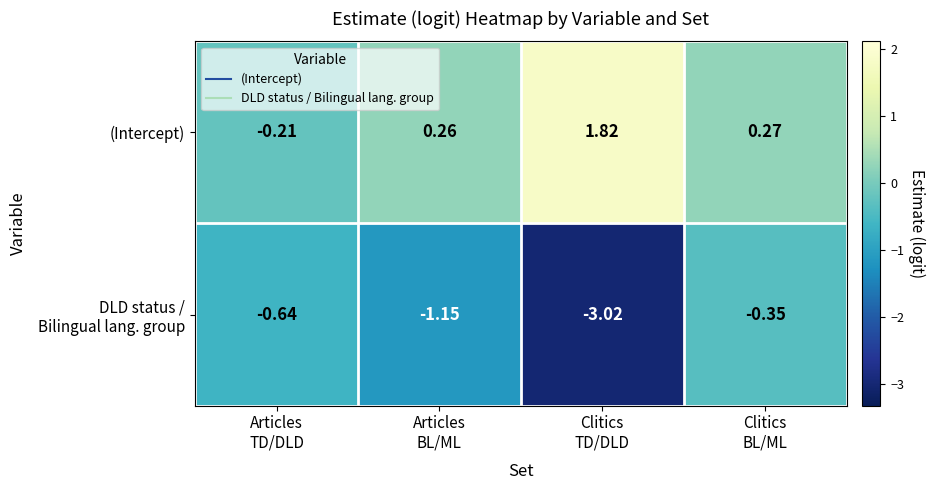

Which series has the largest total across all categories?

(Intercept)